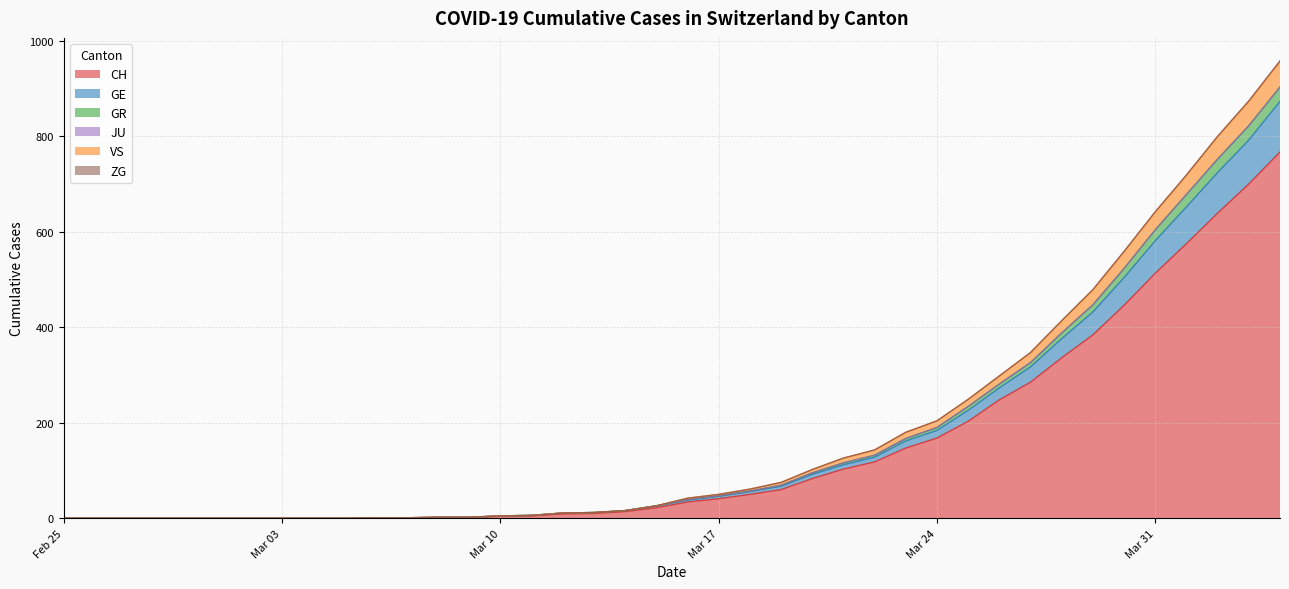

The value of CH at Mar 31 is 513. True or false?

True